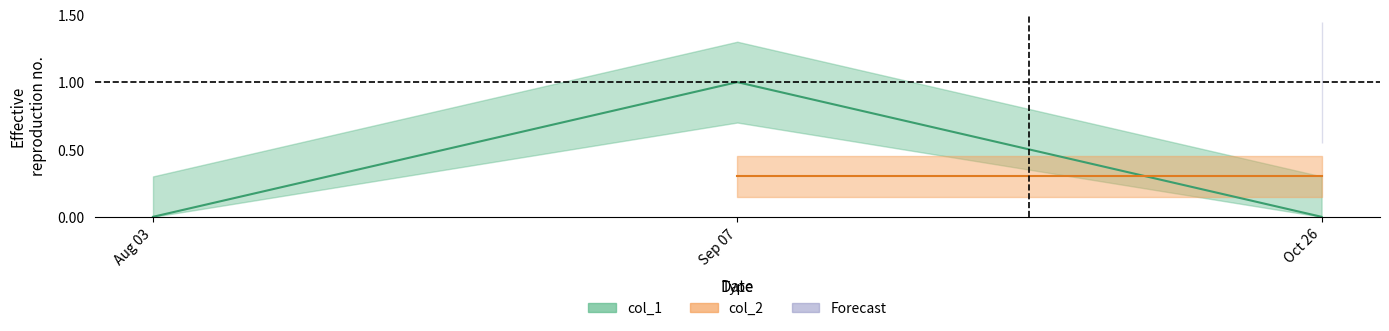

What is the sum of all values?

1